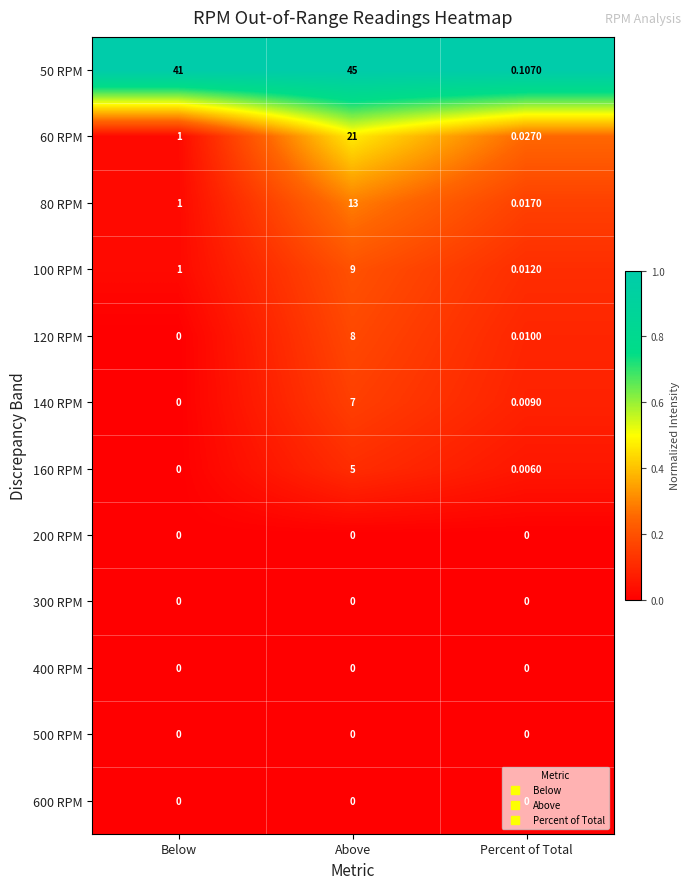

At which category is the sum across all series the highest?

Above